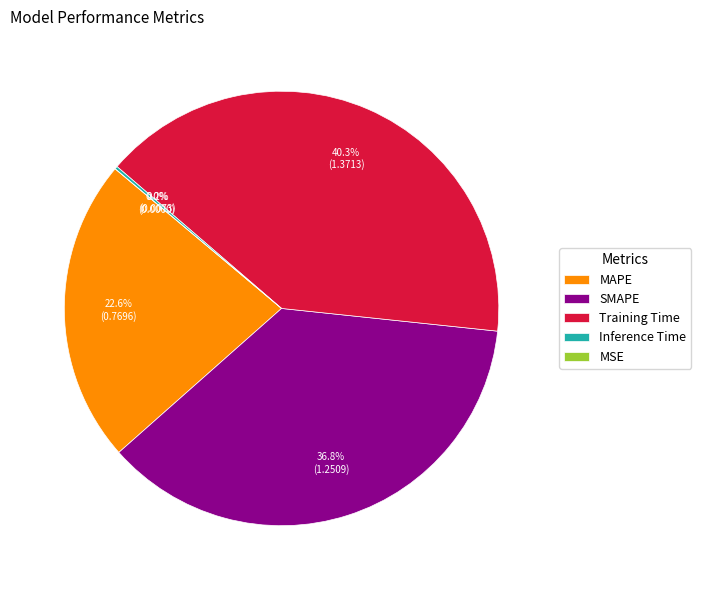

The Inference Time slice represents 0% of the pie. True or false?

True